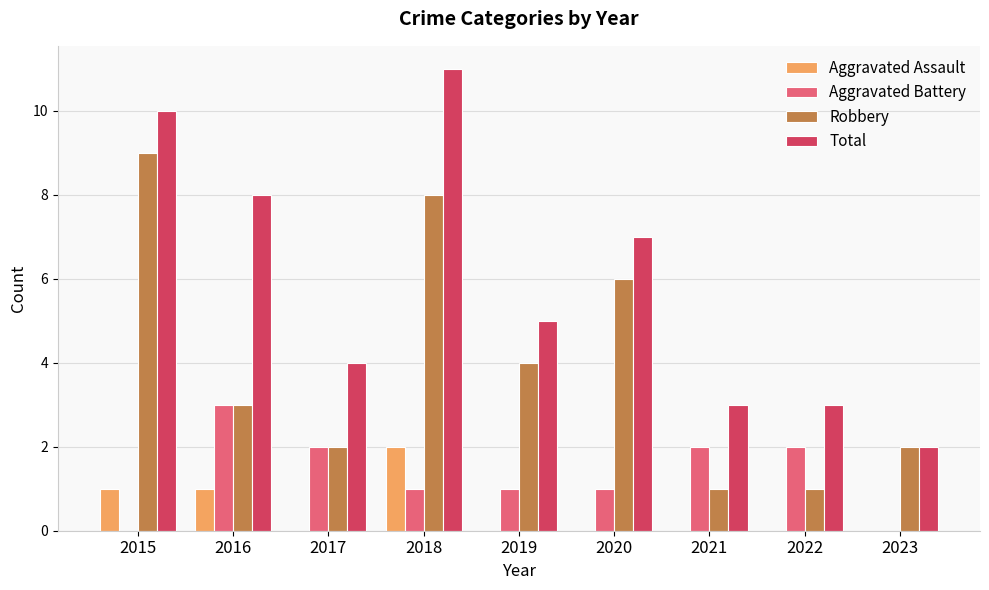

The Total series shows 15 at 2018. True or false?

False